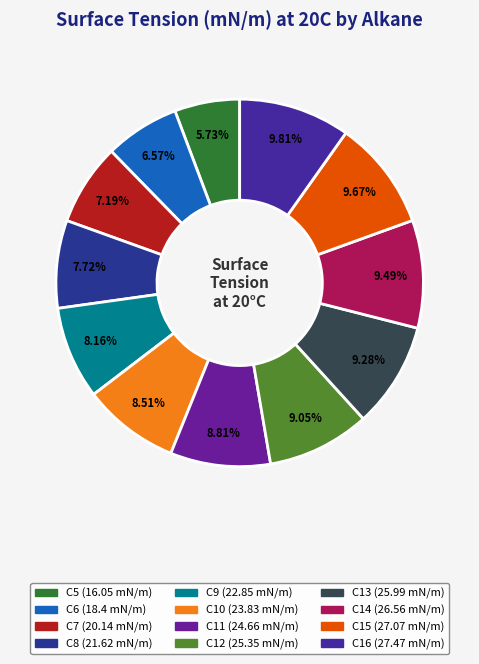

Which slice is the smallest?

C5